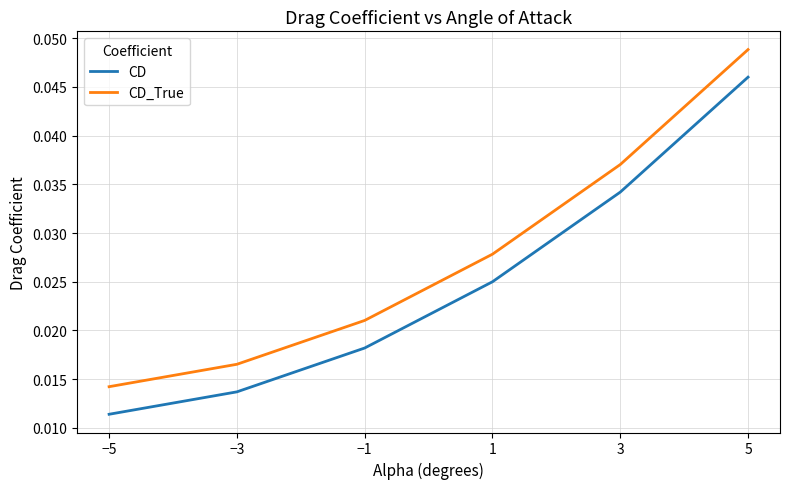

Rank the categories by CD value from lowest to highest.

−5, −3, −1, 1, 3, 5